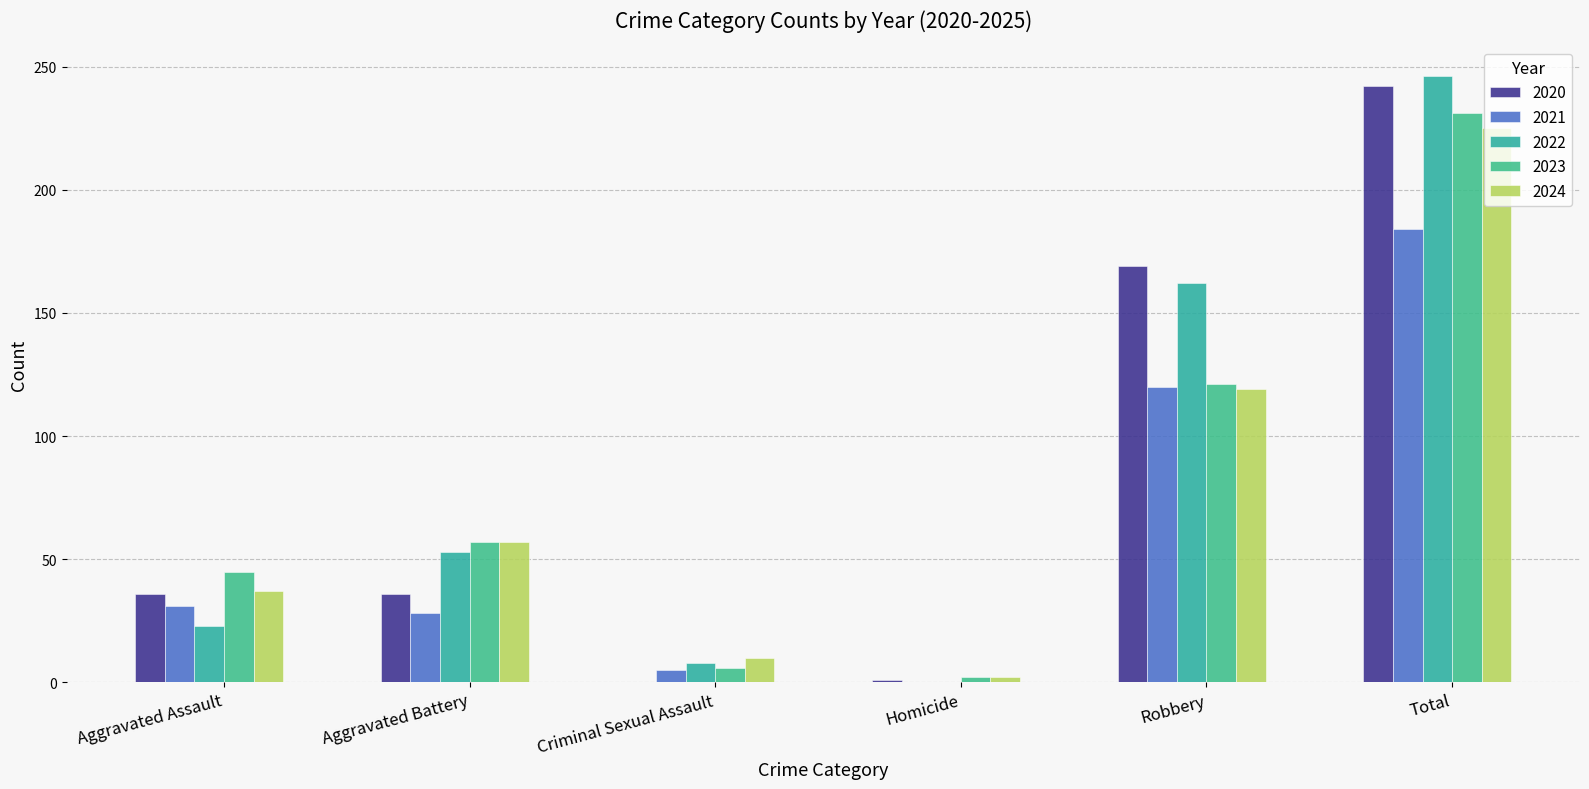

What is the label of the 5th bar from the right?

Aggravated Battery